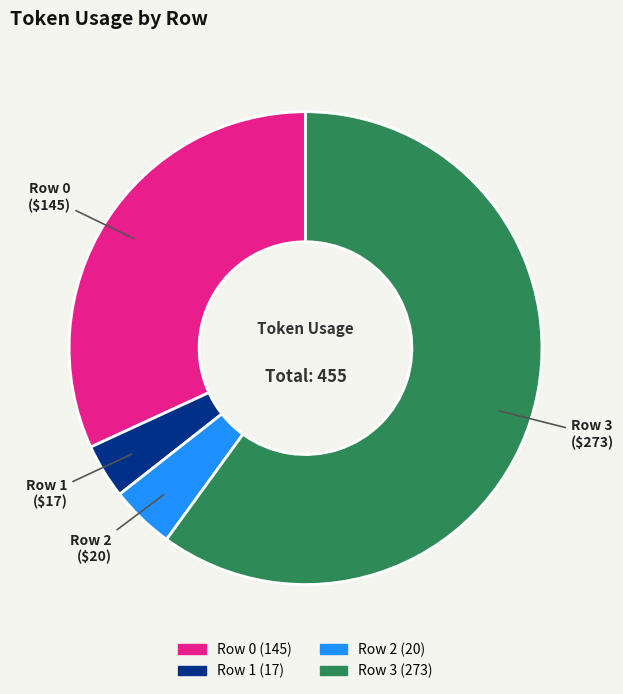

Does Row 0 represent more than half of the total?

No